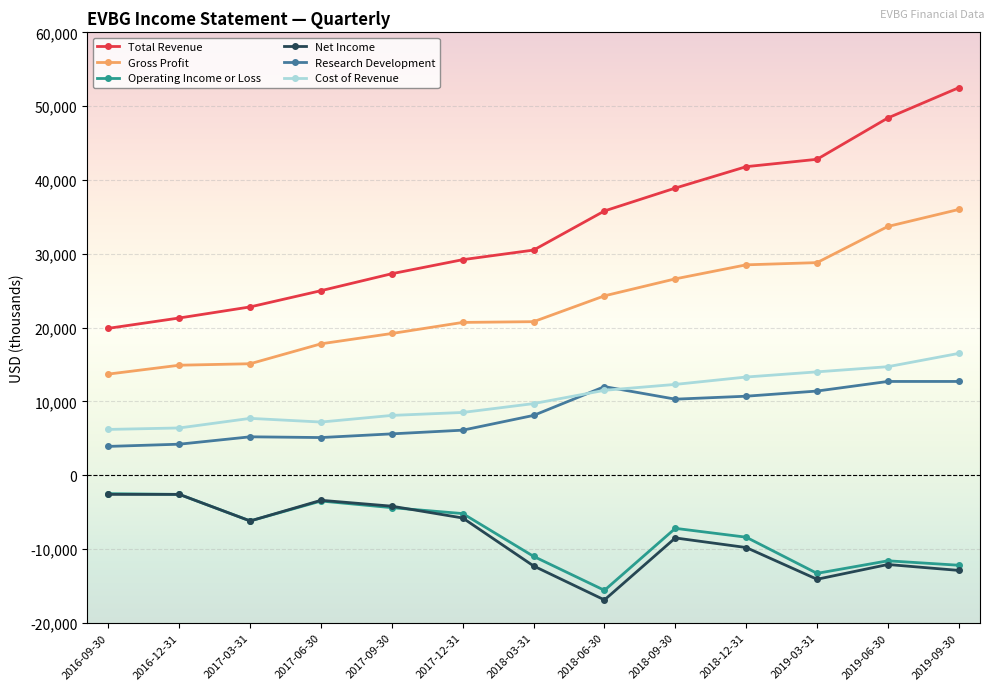

What is the total value across all series at 2016-09-30?

38600